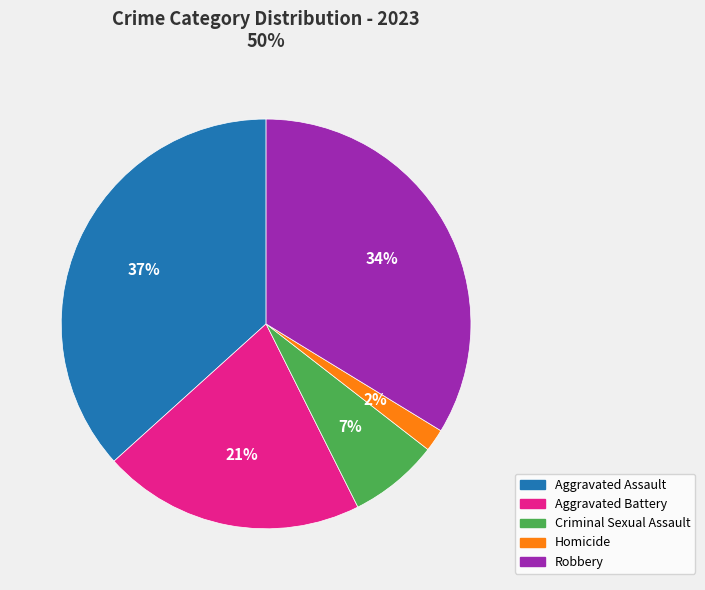

The Robbery slice represents 34% of the pie. True or false?

True